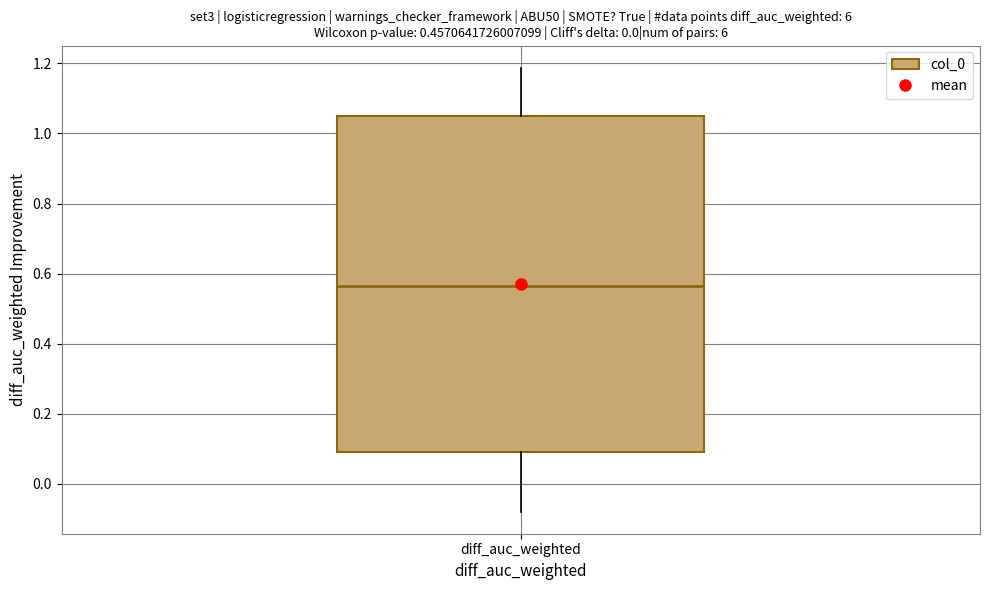

Read this box plot against the y-axis: the position of the median line, the range covered by the box, and the ends of both whiskers. The values are not printed on the chart, so give them approximately, as read against the axis.

median 0.56, box 0.08 to 1.04, whiskers -0.08 to 1.18